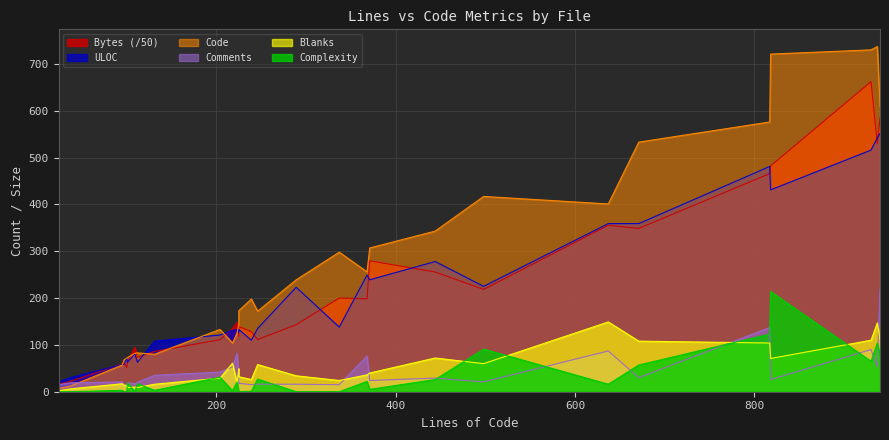

How many interior local valleys does the Bytes series have?

8